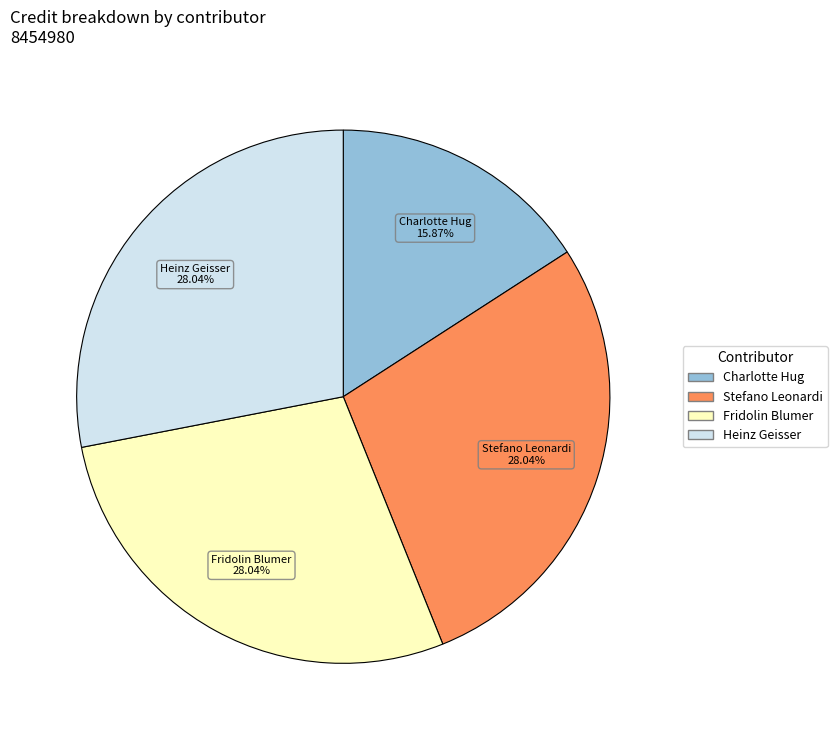

Does any single category account for the majority?

No